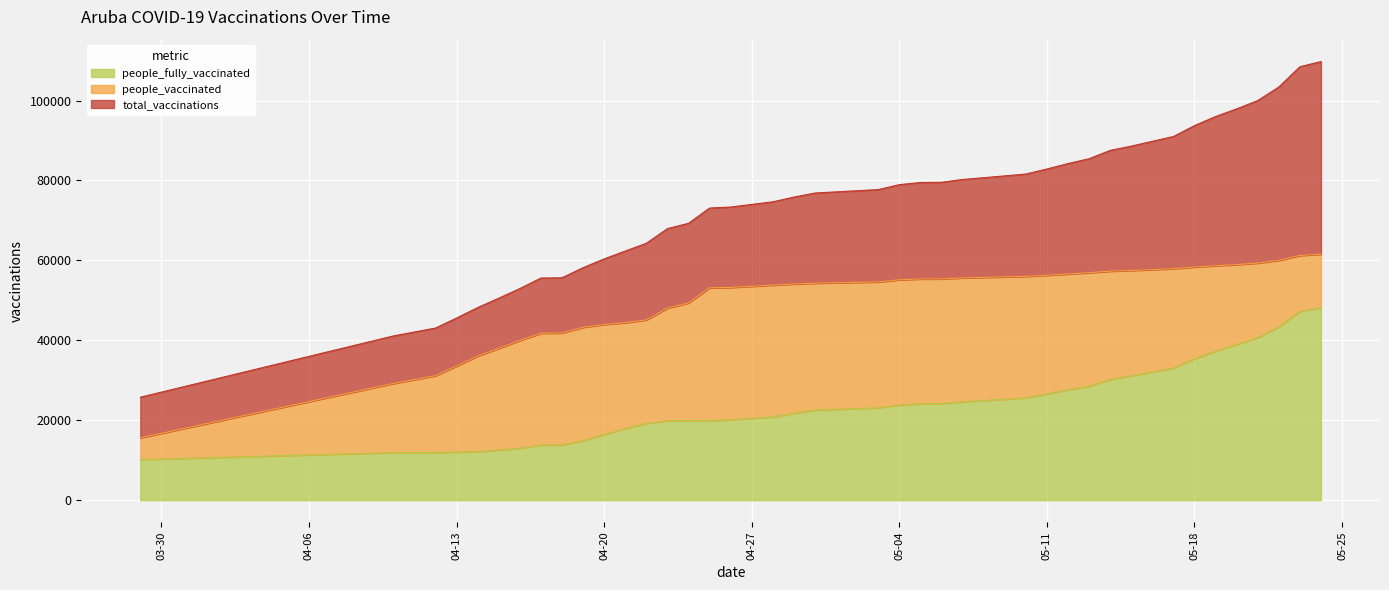

How many values in the people_fully_vaccinated series exceed 23114?

19